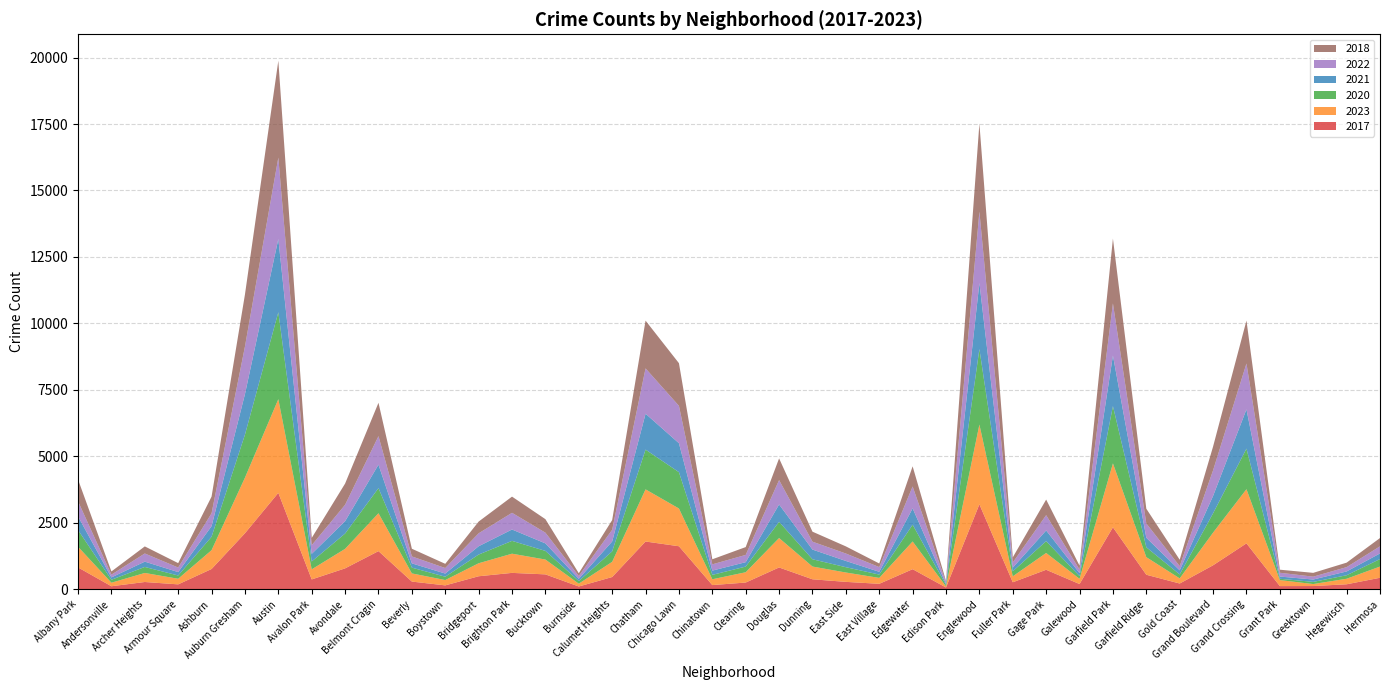

Reading left to right, transcribe all the data shown in this chart.

2017: 820	111	271	182	760	2105	3624	368	784	1433	287	144	487	614	558	102	458	1794	1616	155	251	818	373	276	203	753	64	3194	261	731	194	2329	544	214	900	1725	117	119	185	430
2023: 778	133	340	211	708	2091	3525	379	734	1425	307	200	489	722	558	106	572	1962	1420	219	387	1107	480	352	222	1043	41	3000	224	632	197	2405	662	193	1229	2037	226	75	208	422
2020: 629	111	226	123	504	1618	3271	296	576	945	217	126	327	482	325	98	393	1496	1367	165	213	610	273	200	125	631	54	2840	188	445	102	2155	372	149	727	1526	50	81	132	282
2021: 514	88	200	128	399	1525	2755	286	465	882	161	119	313	428	283	86	373	1350	1089	161	166	653	365	235	105	615	39	2488	139	402	113	1903	358	154	654	1478	83	89	143	212
2022: 566	105	307	171	485	1790	3062	326	617	1074	261	207	487	628	403	105	440	1705	1406	235	273	917	297	279	177	822	62	2683	192	576	134	1960	538	158	964	1725	143	108	162	267
2018: 821	120	266	166	627	1958	3645	274	798	1254	289	159	441	609	508	104	365	1797	1605	191	295	816	376	269	136	759	49	3311	195	586	145	2439	554	241	893	1615	115	143	169	312